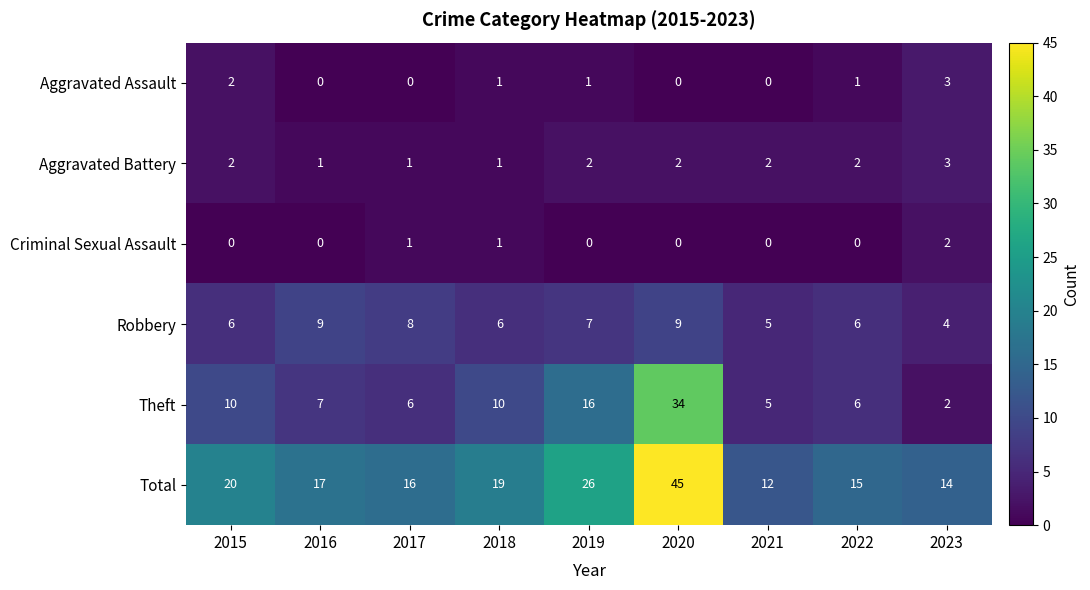

Which series has the largest range (max minus min)?

Total